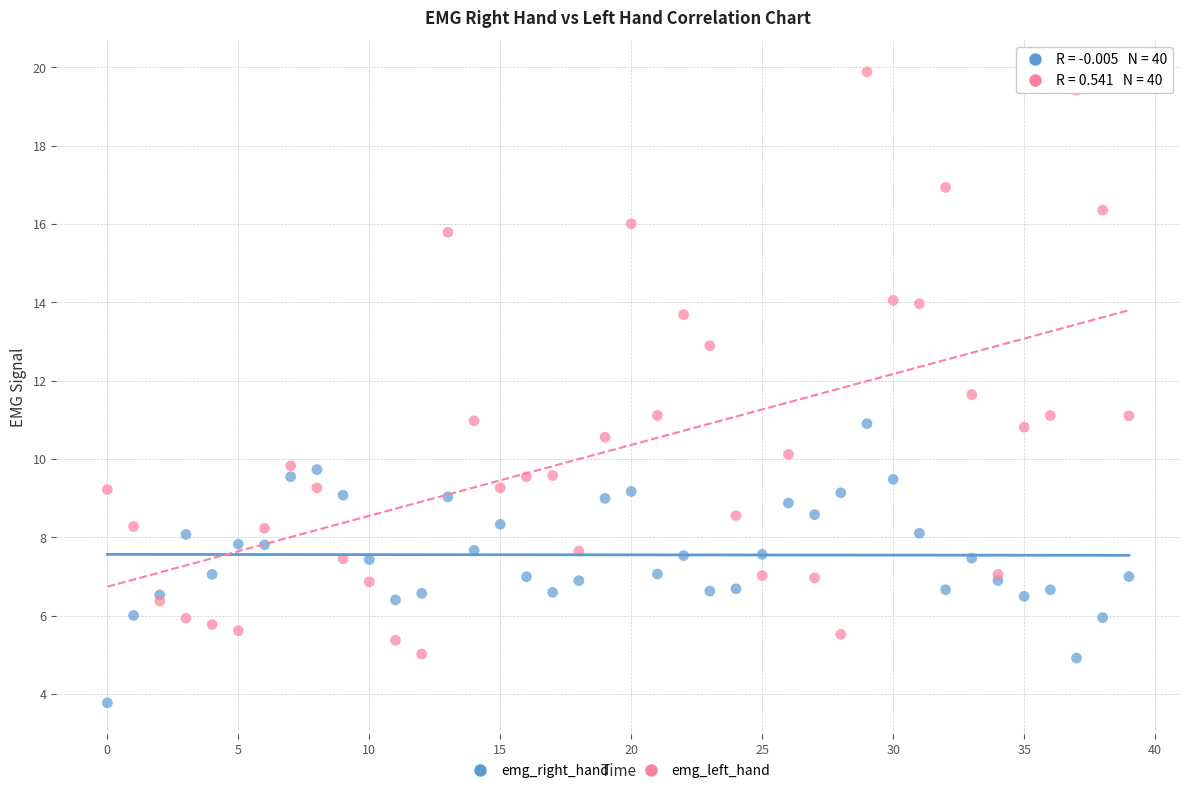

Which series reaches the minimum Y coordinate?

emg_right_hand